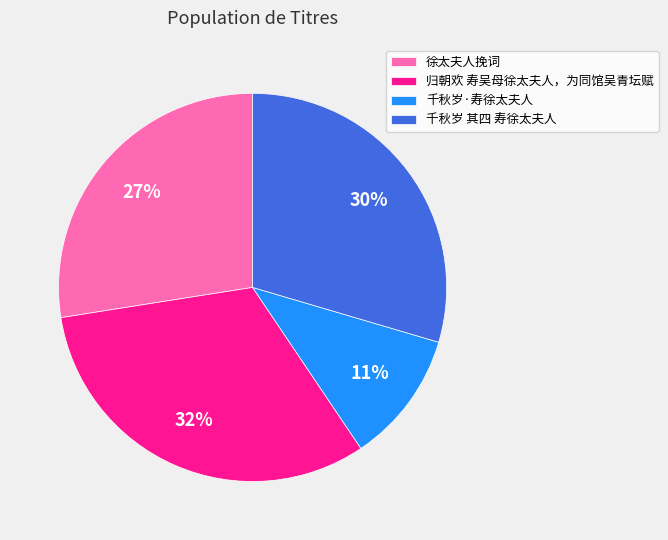

What percentage is the 归朝欢 寿吴母徐太夫人，为同馆吴青坛赋 slice, to the nearest percent?

32%